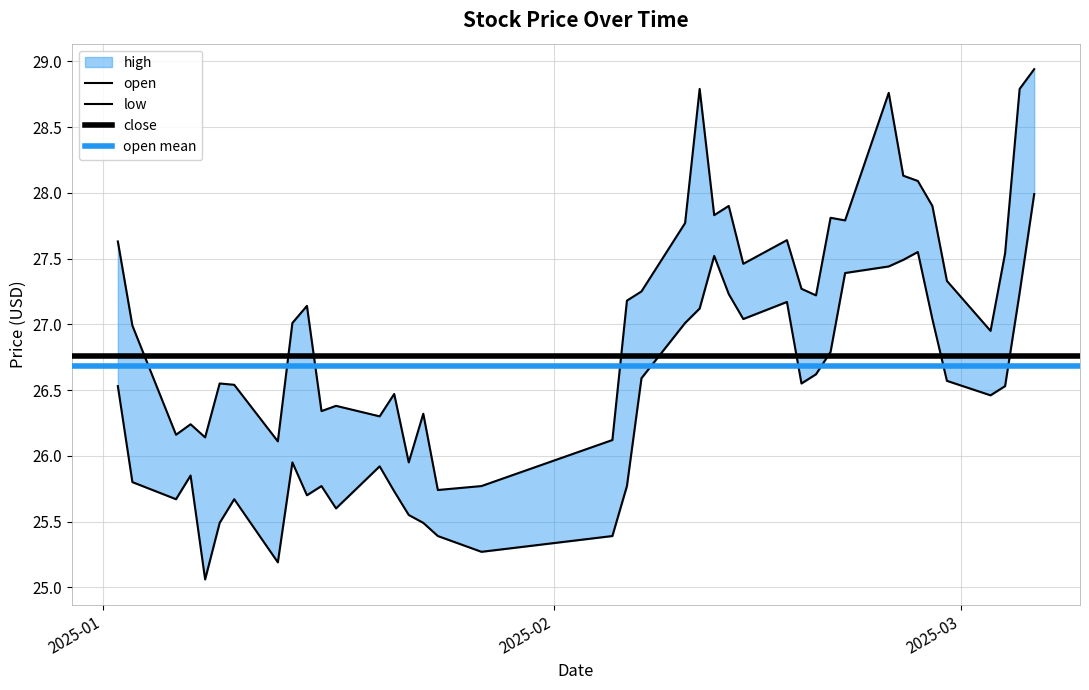

Where is low nearest to the value 26?

2025-01-14